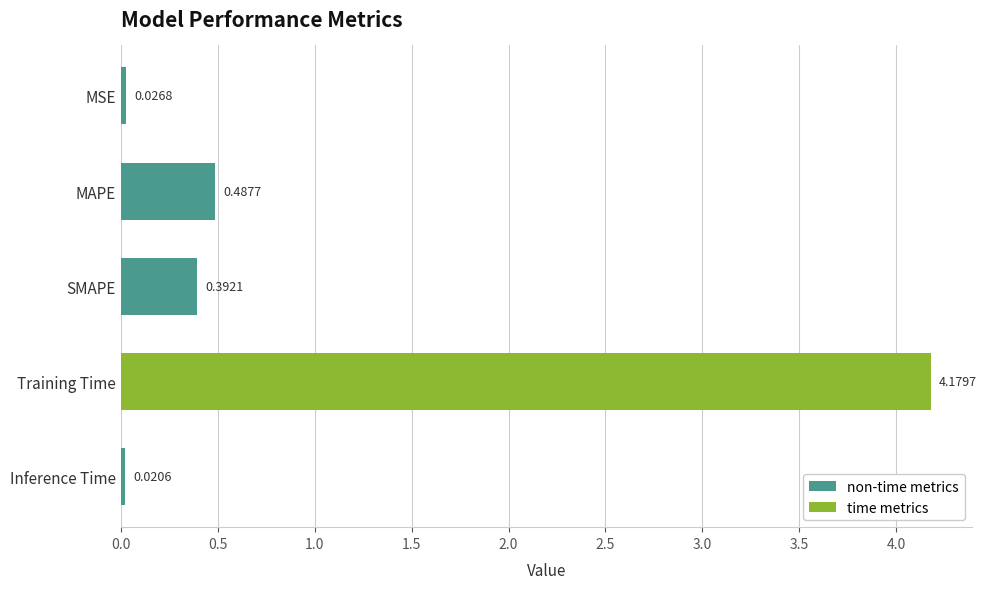

At which label is the value closest to 2?

MAPE